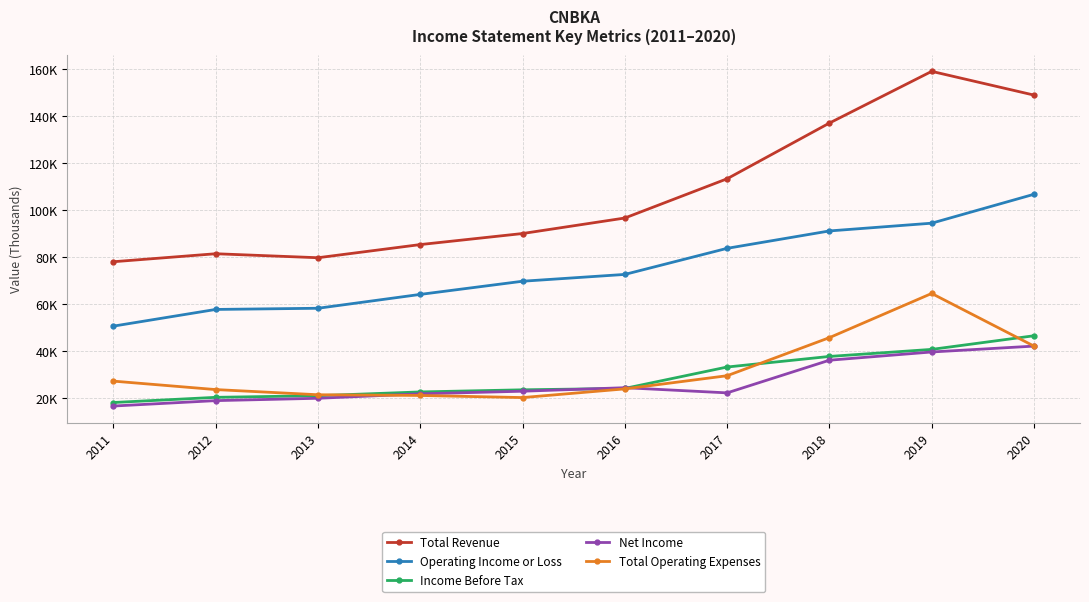

Is this an area chart (filled region under the line)?

No